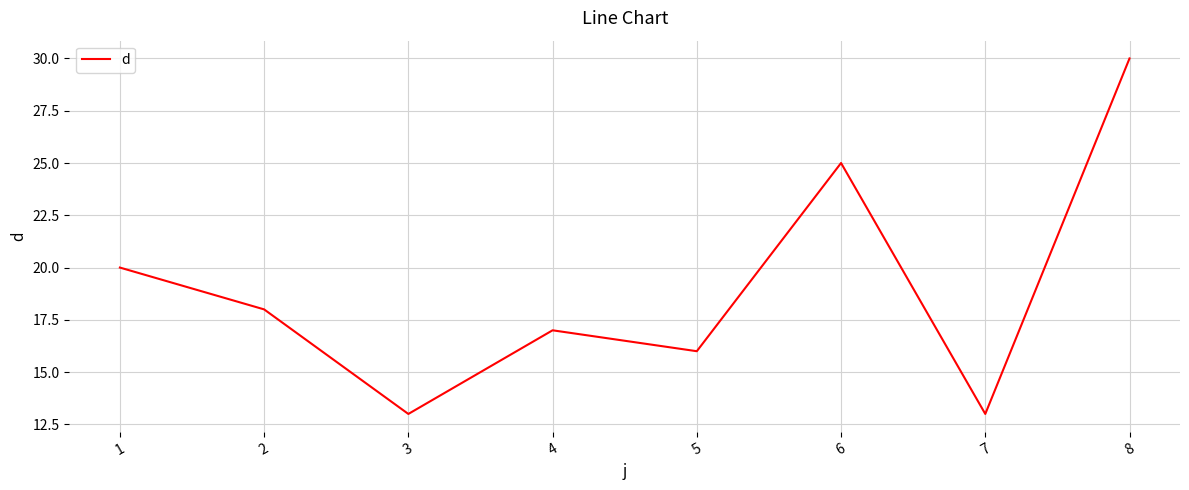

What is the difference between the values at 3 and 8?

17